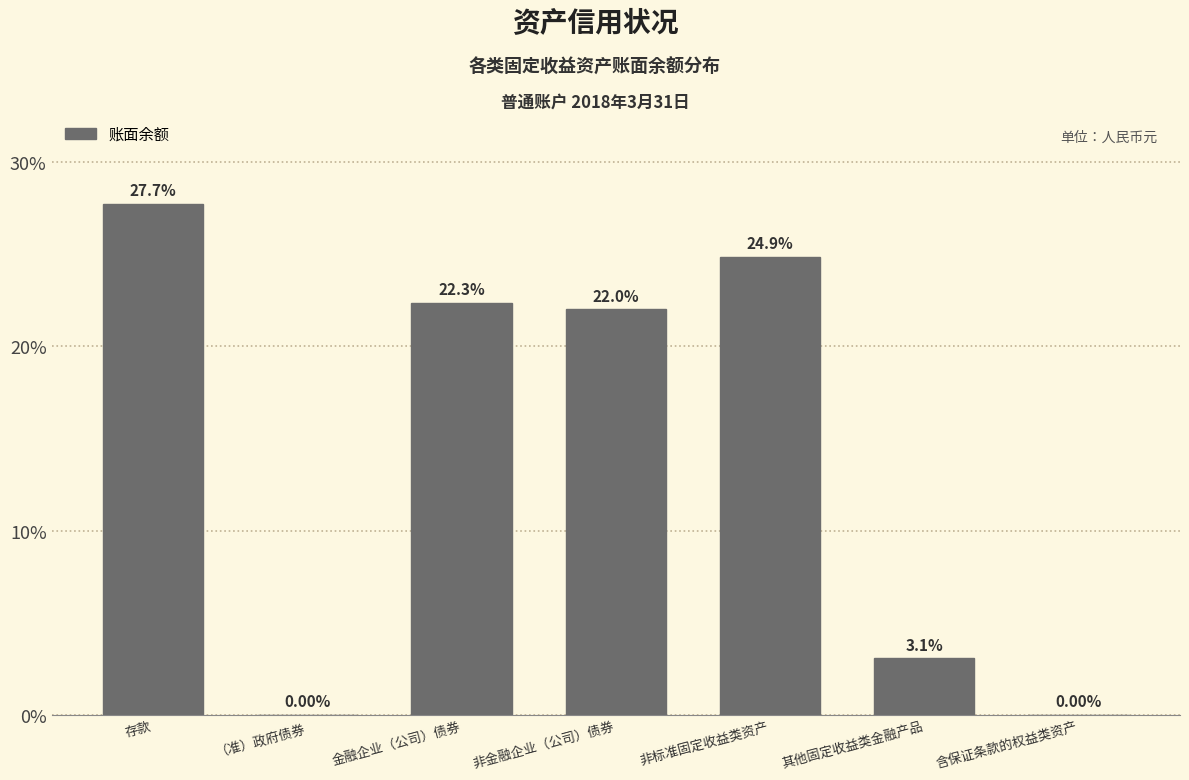

What is the change in value from 存款 to 金融企业（公司）债券?

-5.4